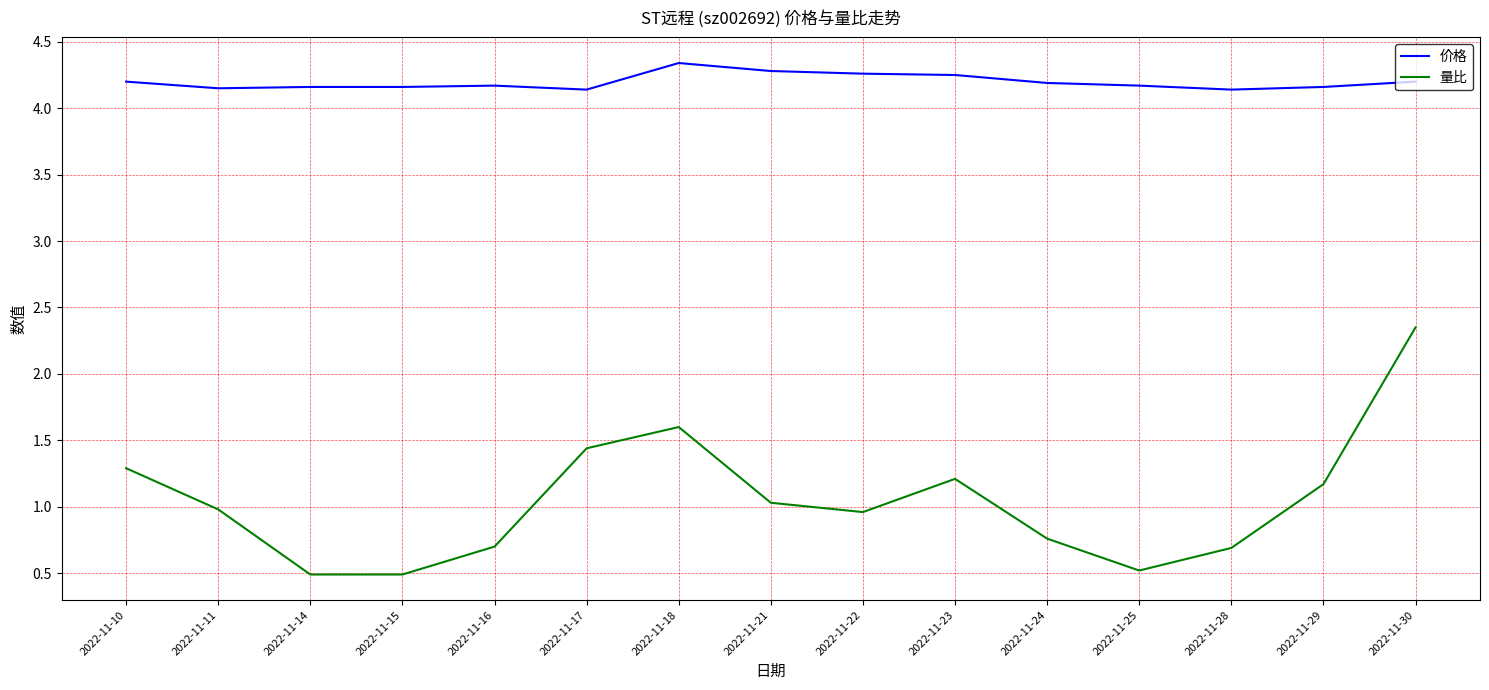

At which label does 量比 reach its peak?

2022-11-30